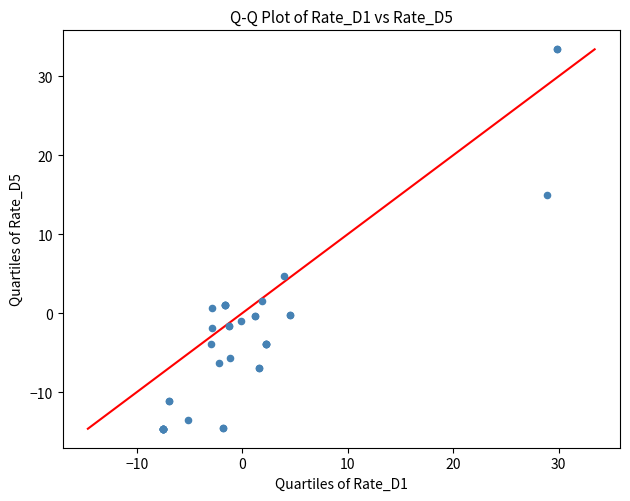

What Y value in the scatter plot is closest to 9?

4.7